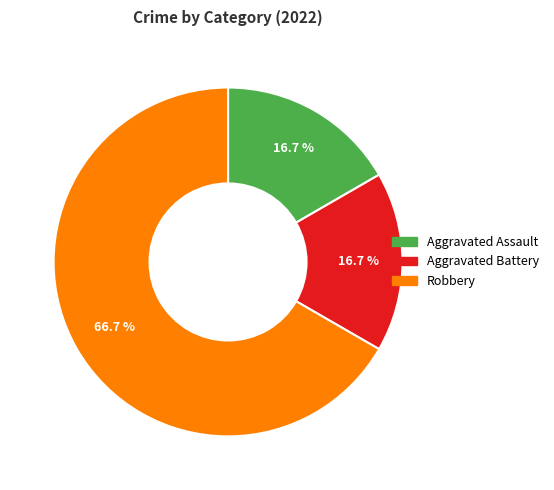

To the nearest percent, what is the difference between the largest and smallest slice percentages?

50%